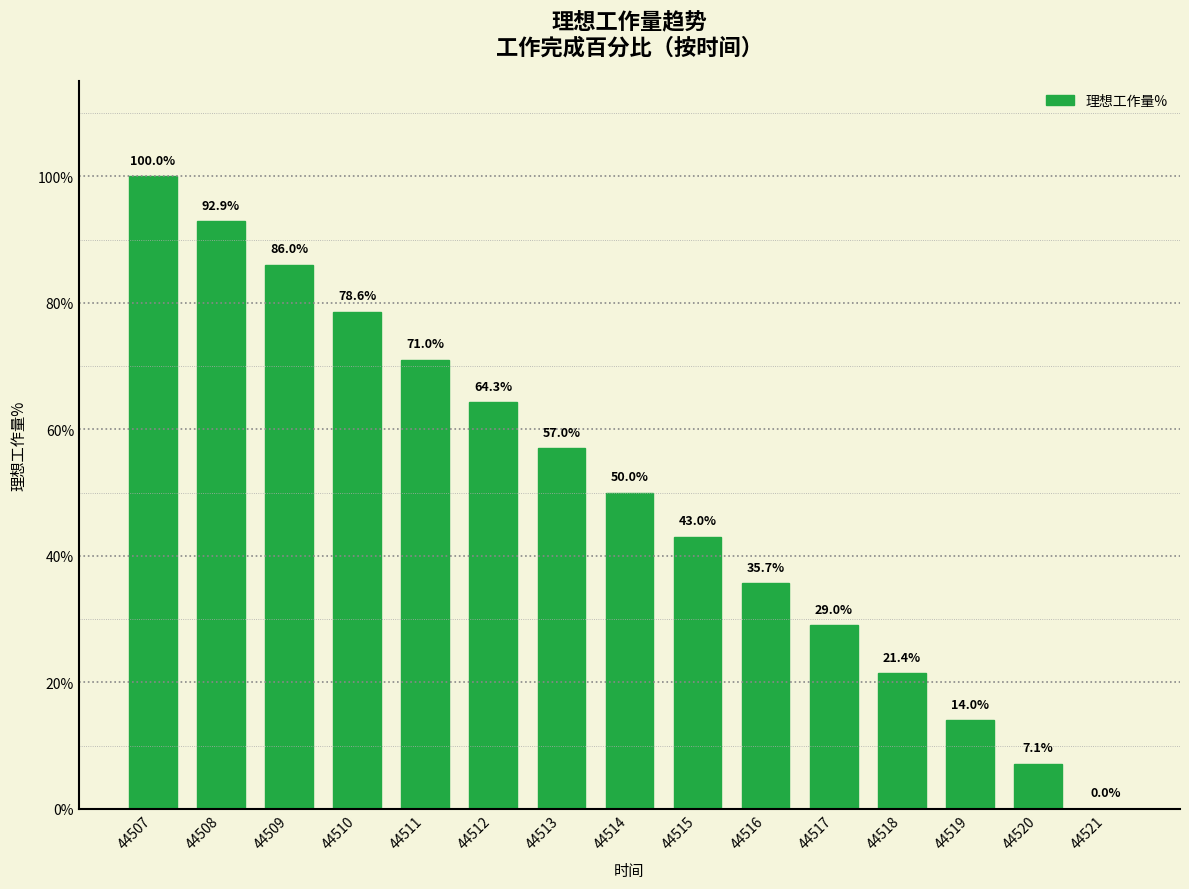

List the labels in order of value, smallest first.

44521, 44520, 44519, 44518, 44517, 44516, 44515, 44514, 44513, 44512, 44511, 44510, 44509, 44508, 44507